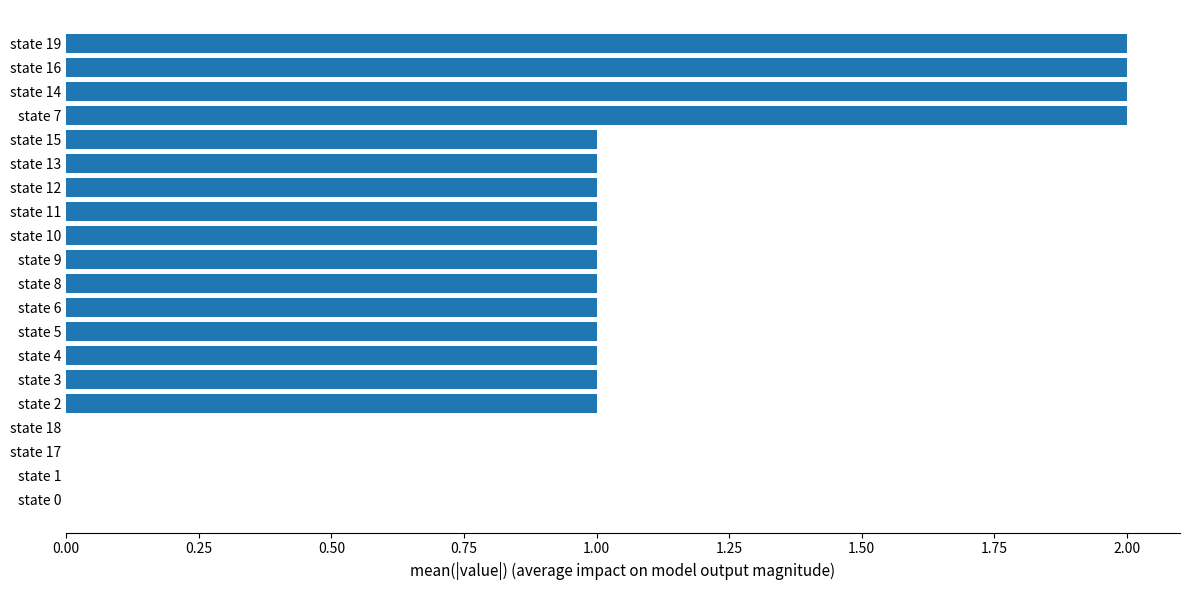

What is the change in value from state 1 to state 5?

+1